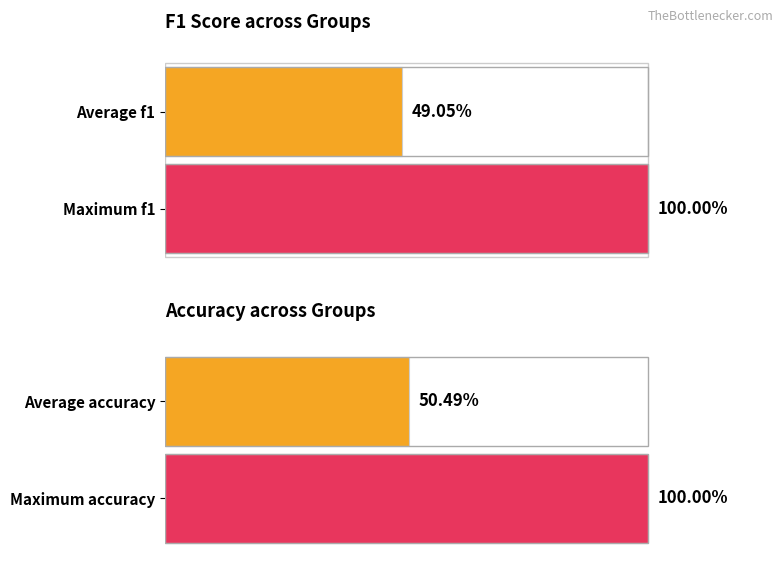

The f1 series shows 0.3 at 6. True or false?

False